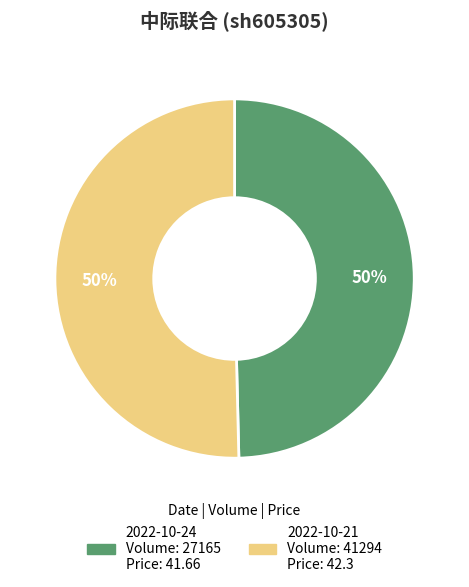

To the nearest percent, what is the average slice percentage?

50%